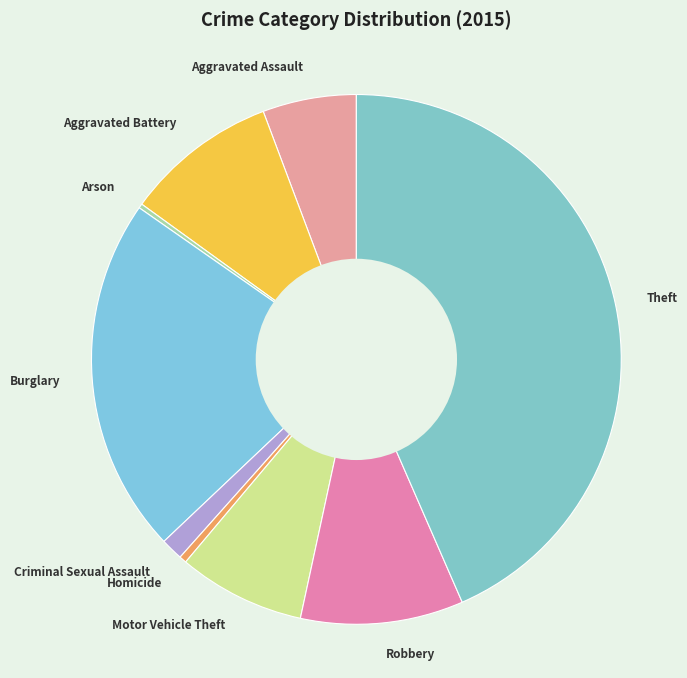

Is Robbery the majority of the pie?

No